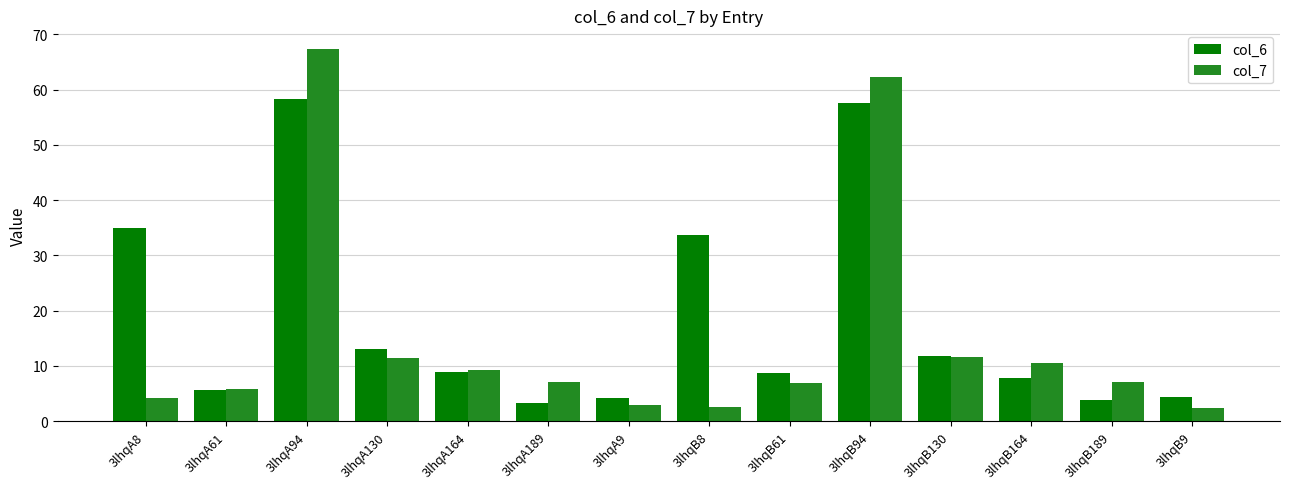

True or false: col_6 has a value of 10.0 at 3lhqA61.

False